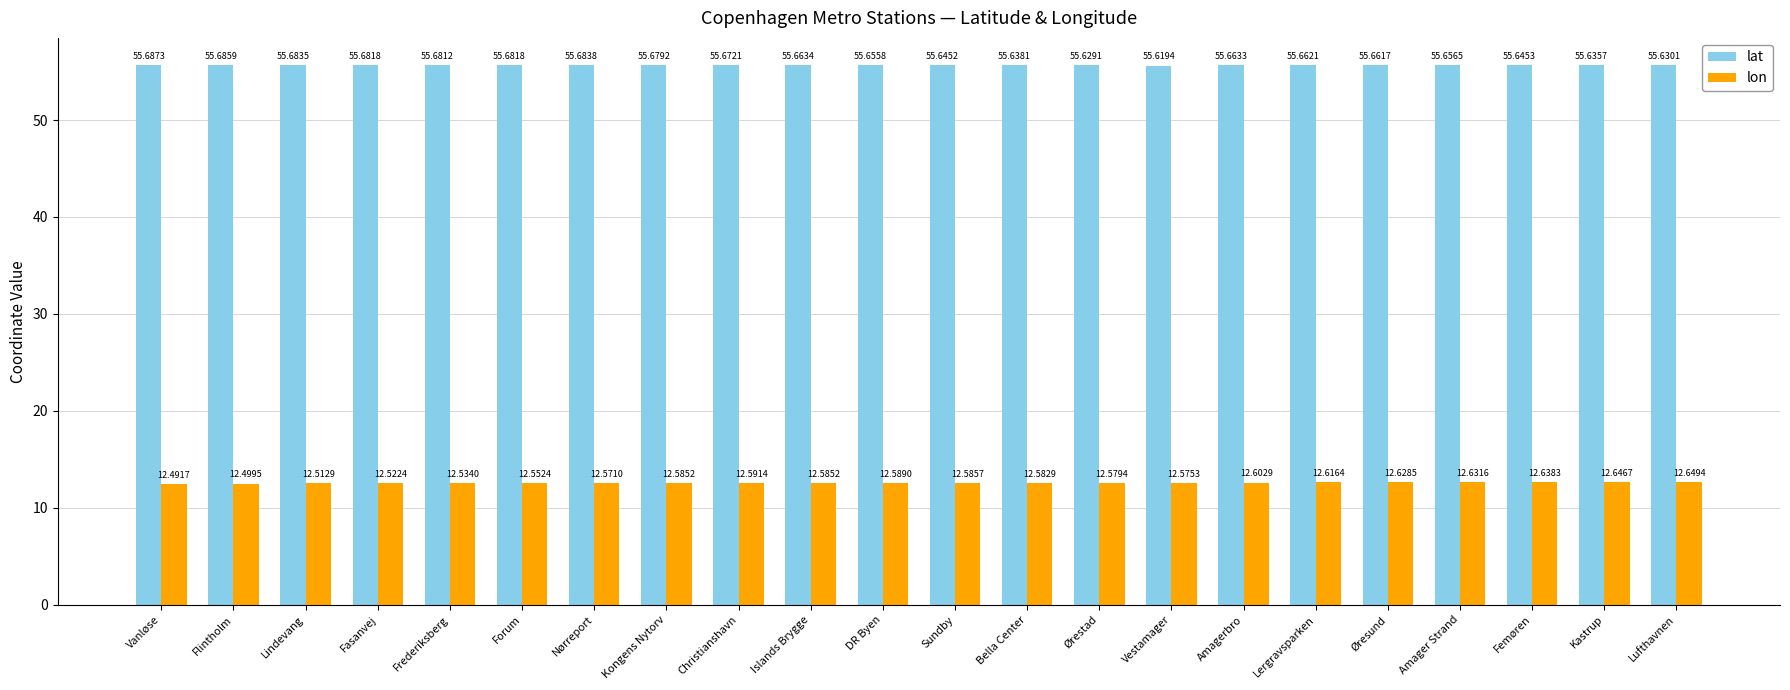

What position from the right is Øresund?

5